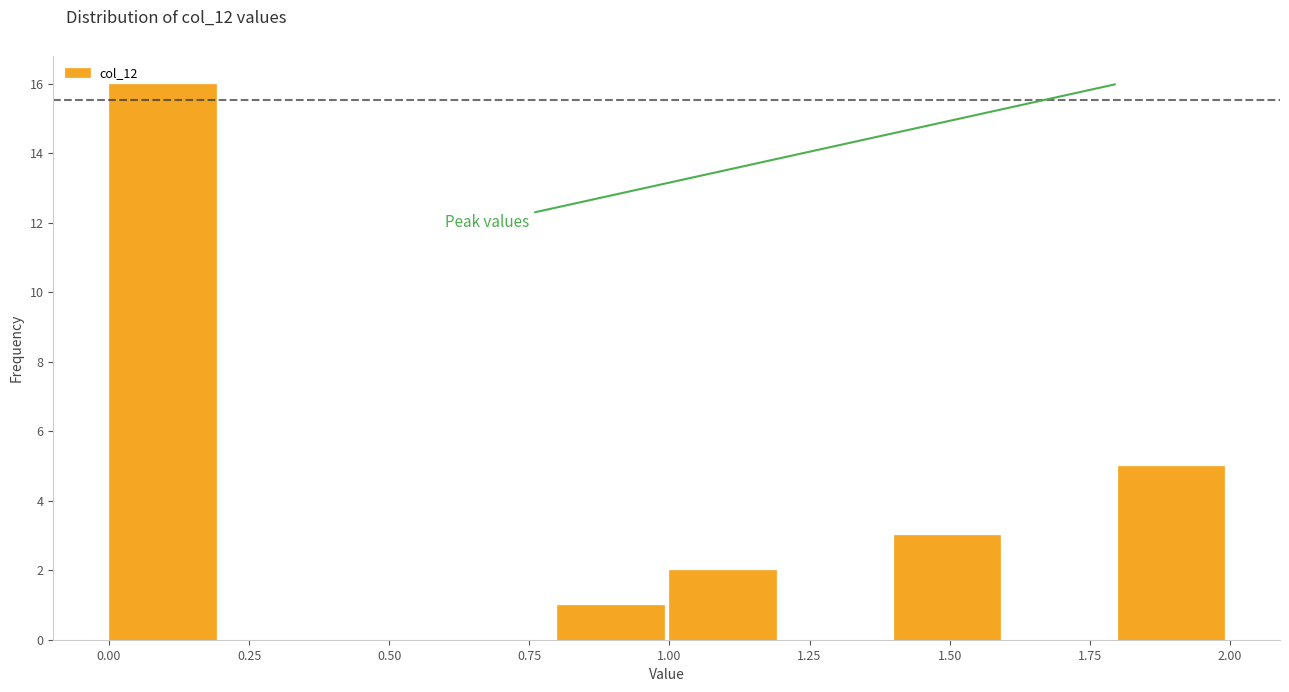

Which range on the x-axis has the tallest bar?

0.0 to 0.2